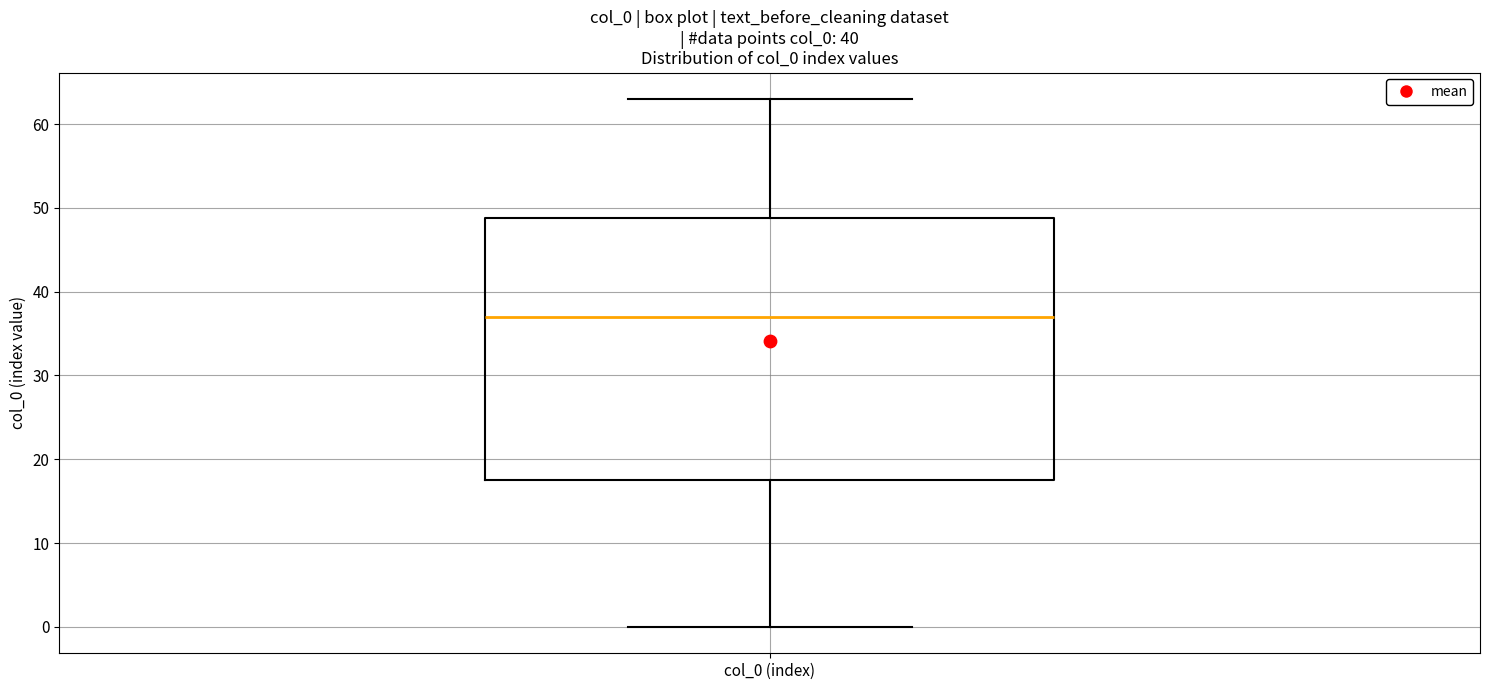

Where does the upper whisker of the box for col_0 (index) end on the y-axis? The values are not printed on the chart, so give them approximately, as read against the axis.

63